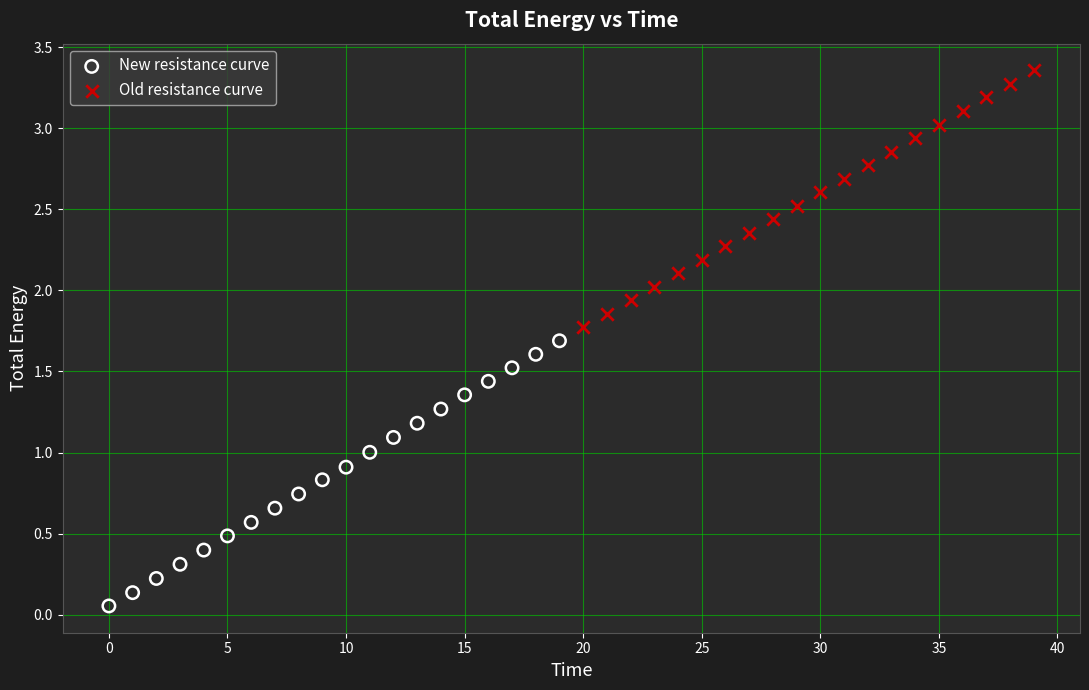

Which series reaches the minimum Y coordinate?

New resistance curve